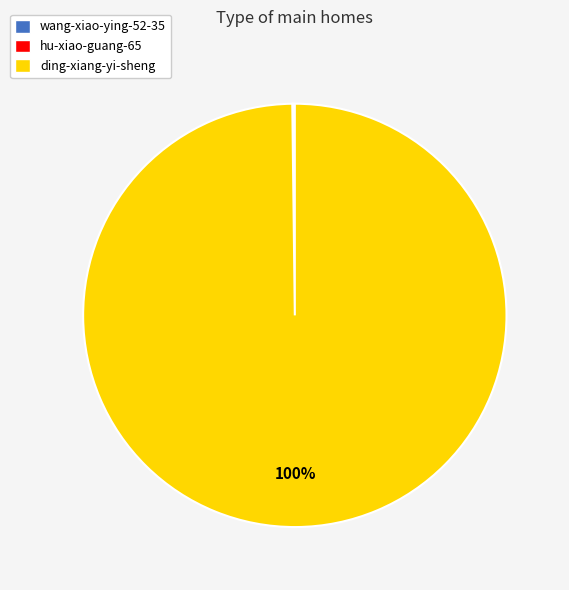

What is the largest slice in the pie chart?

ding-xiang-yi-sheng